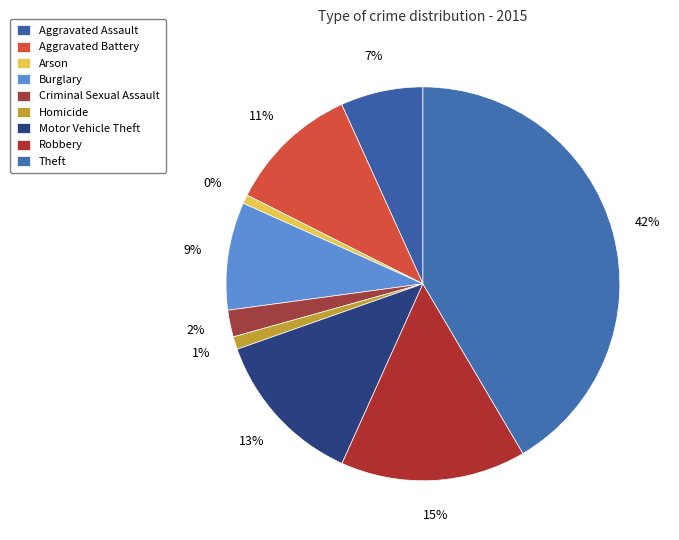

How many segments does this pie chart have?

9